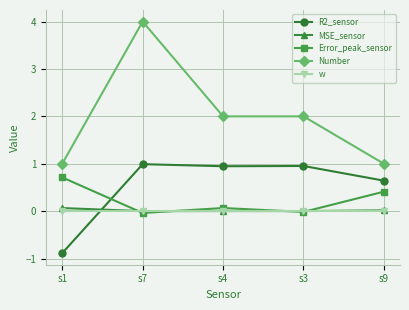

What is the maximum value shown in the chart?

4.0